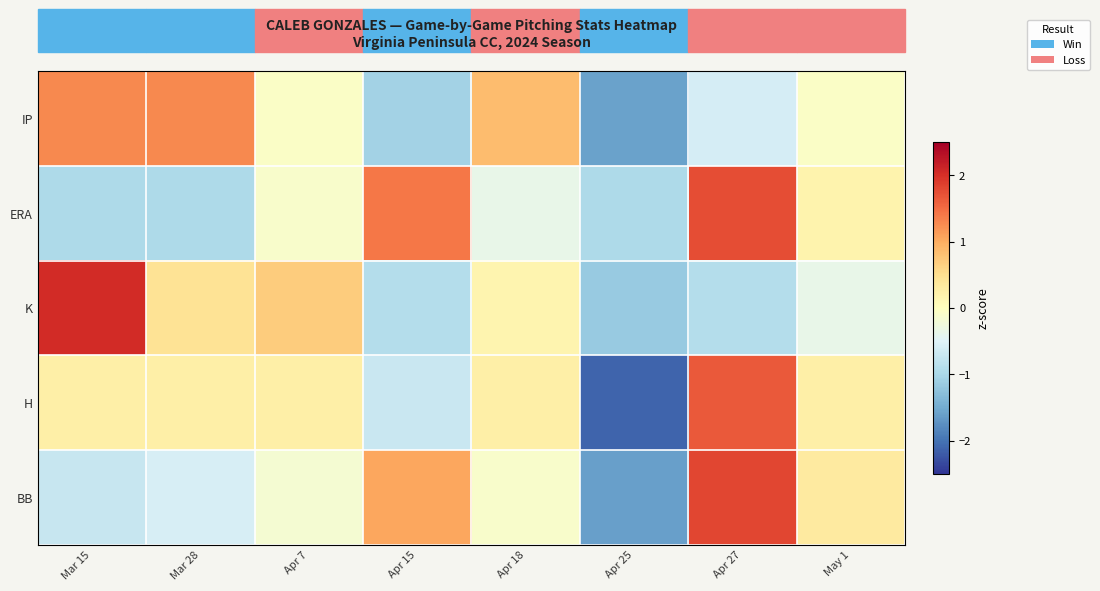

At which category is the sum across all series the highest?

Apr 27